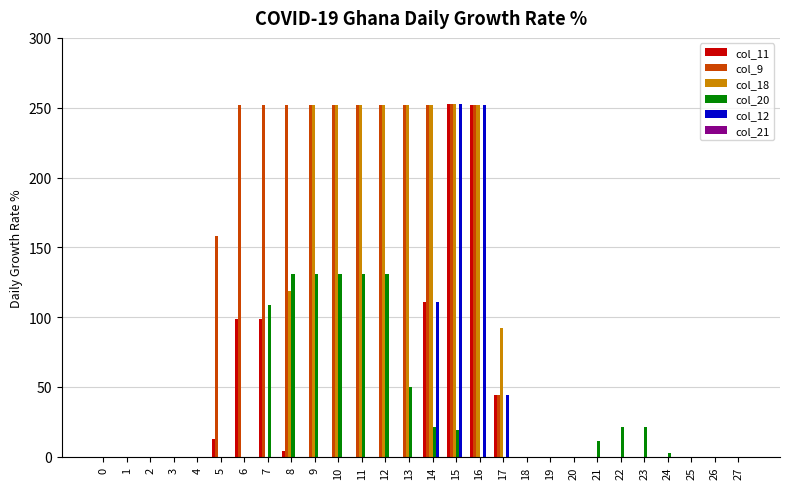

Which series has the largest total across all categories?

col_9